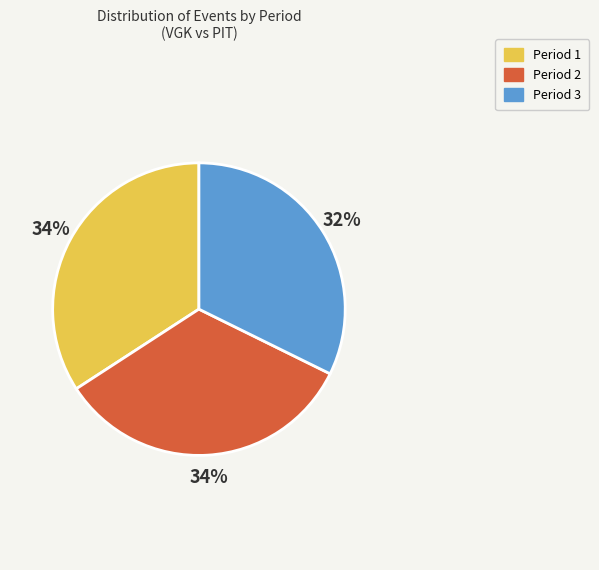

Is the sum of Period 2 and Period 1 greater than half?

Yes